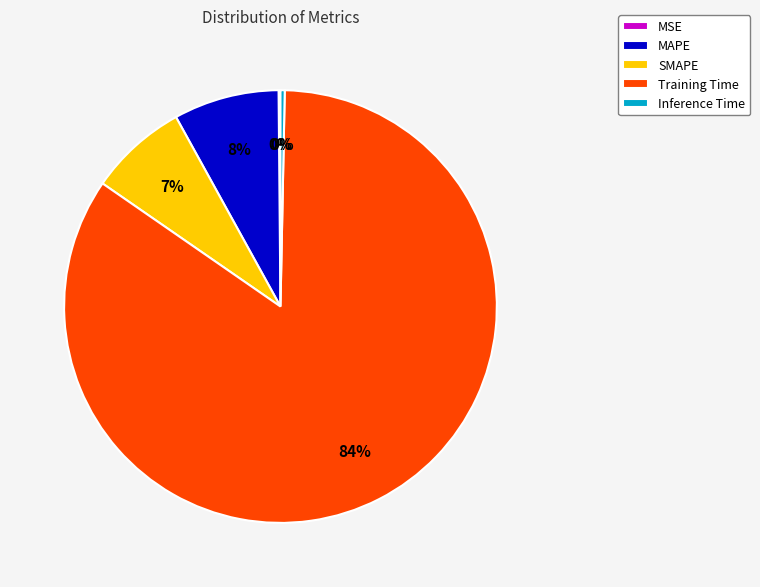

Which has a higher value, SMAPE or Training Time?

Training Time